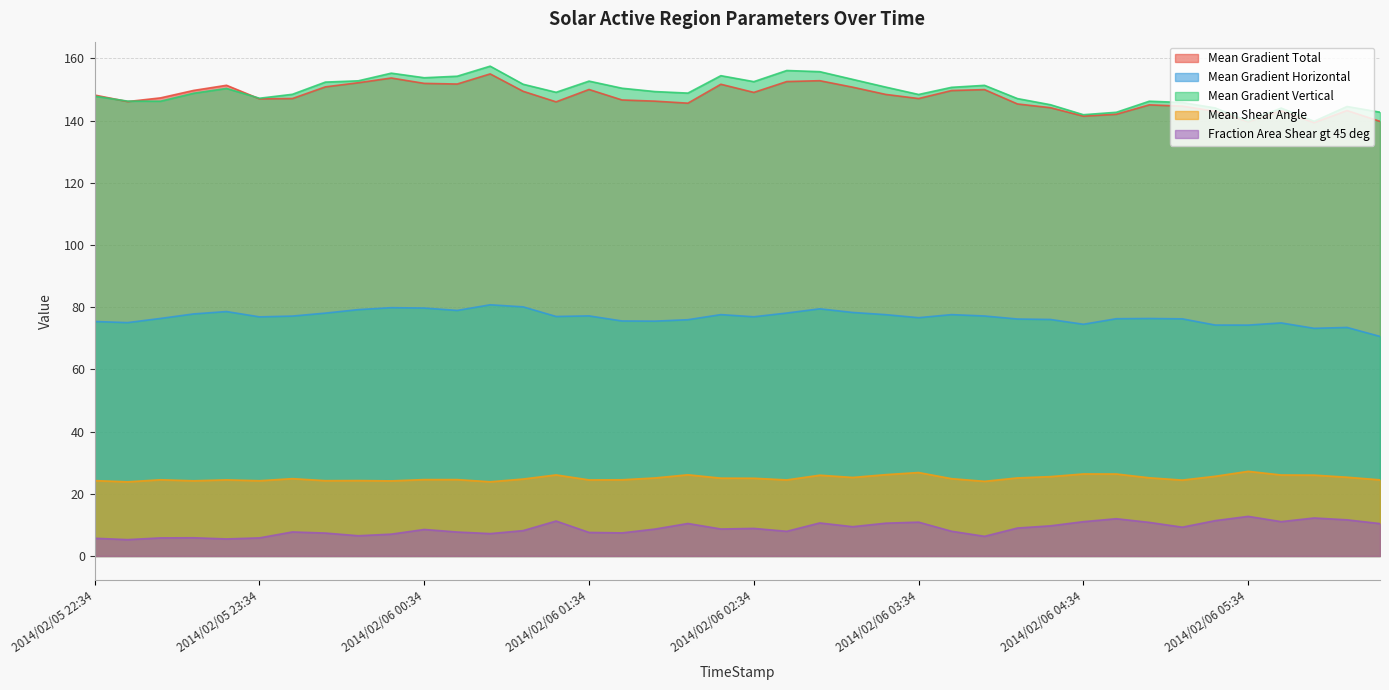

At which label does Mean Gradient Vertical reach its peak?

2014/02/06 00:58